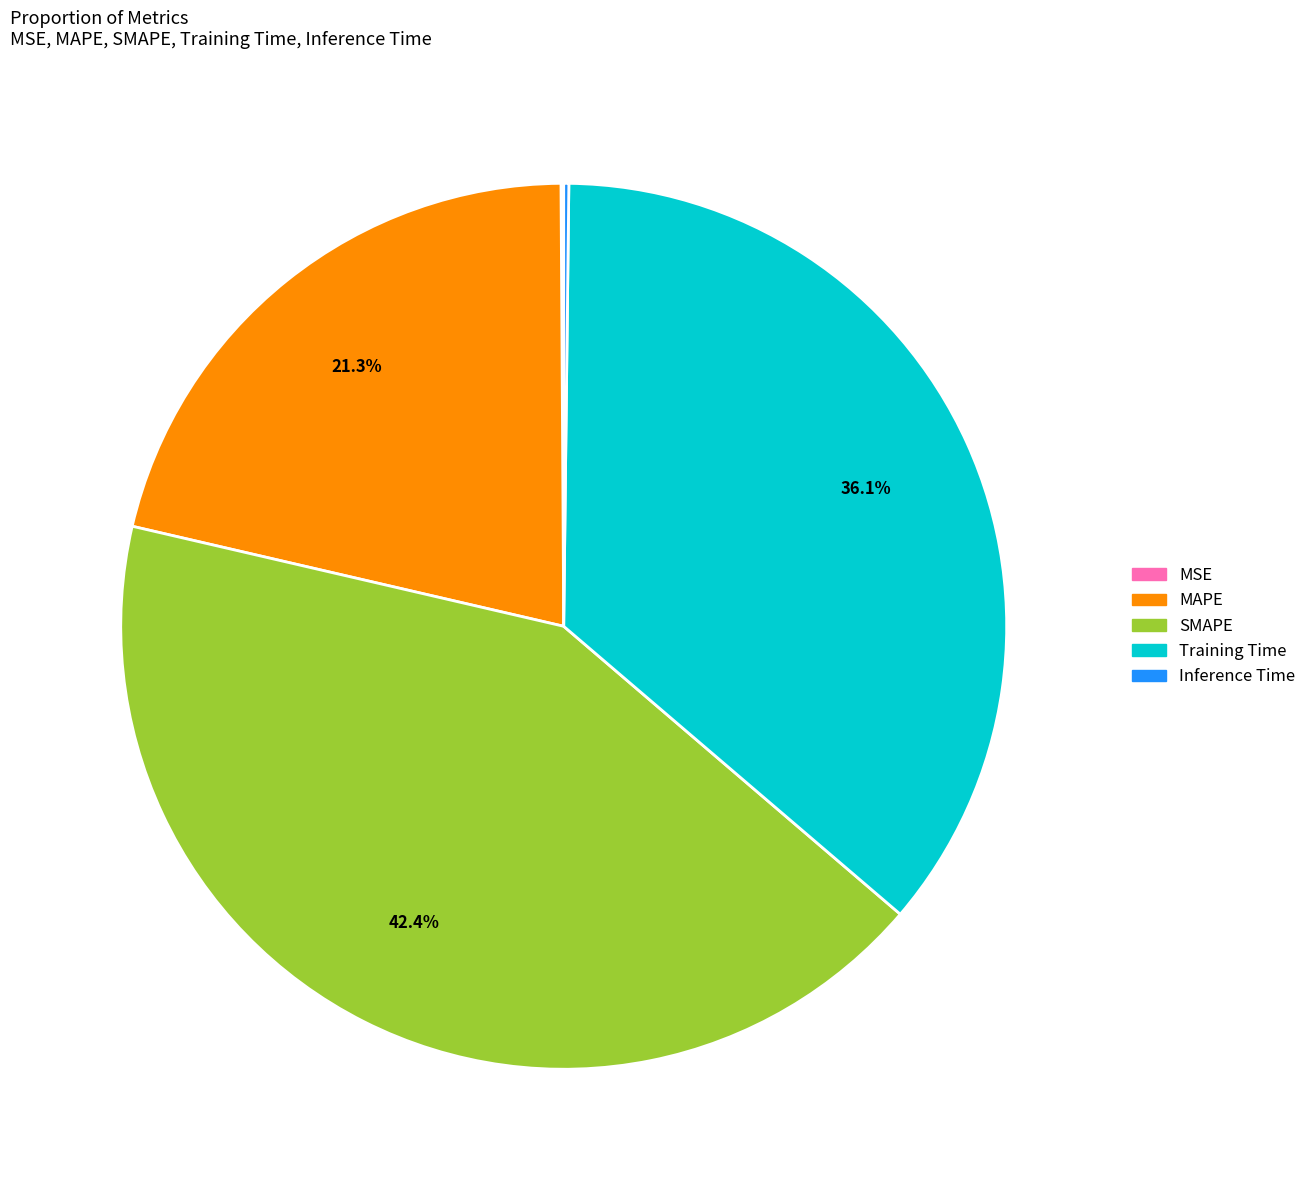

Combined, do Training Time and SMAPE account for over 50%?

Yes